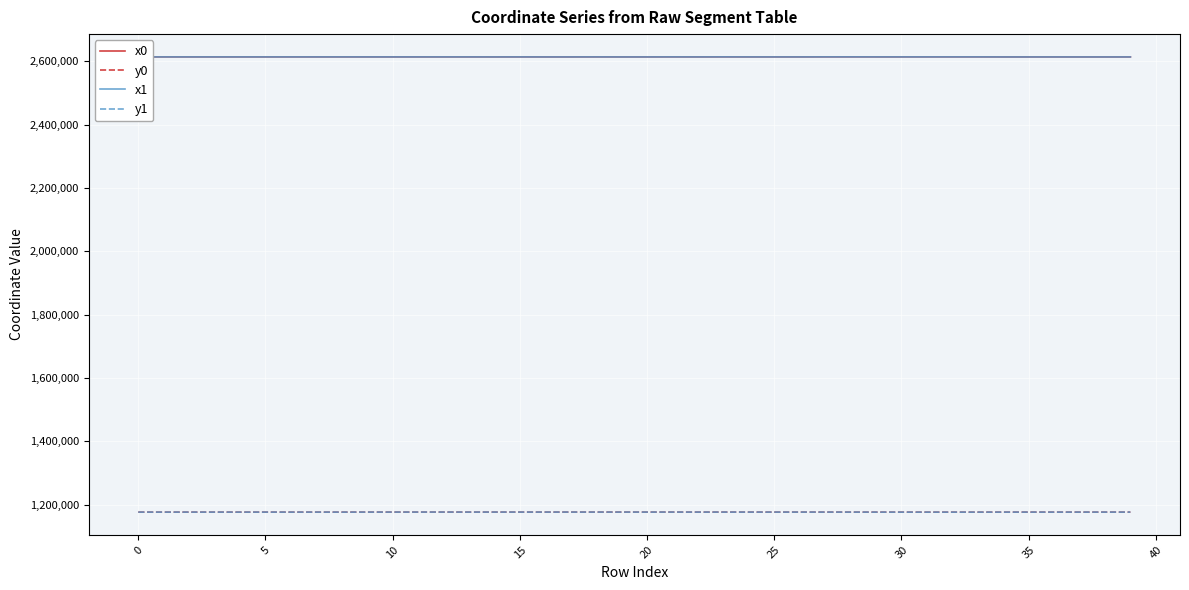

True or false: y1 and x0 intersect in this chart.

False